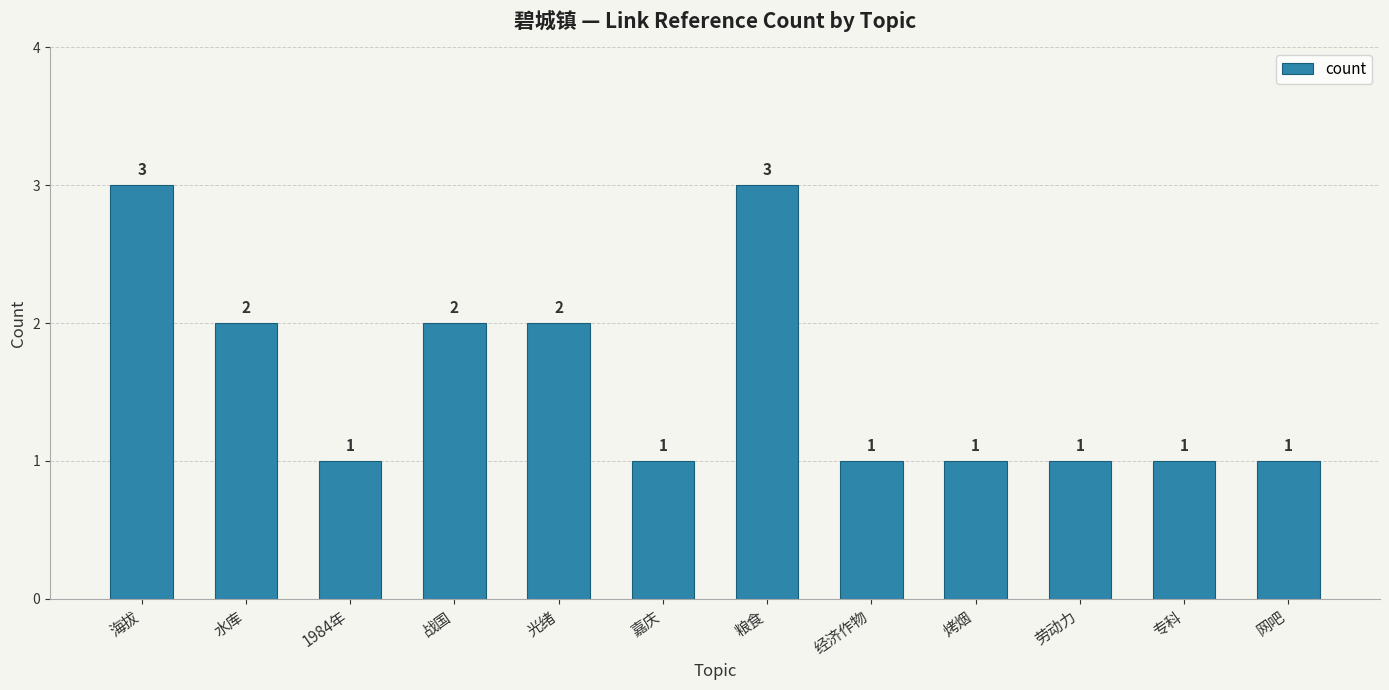

Which has a higher value, 光绪 or 烤烟?

光绪